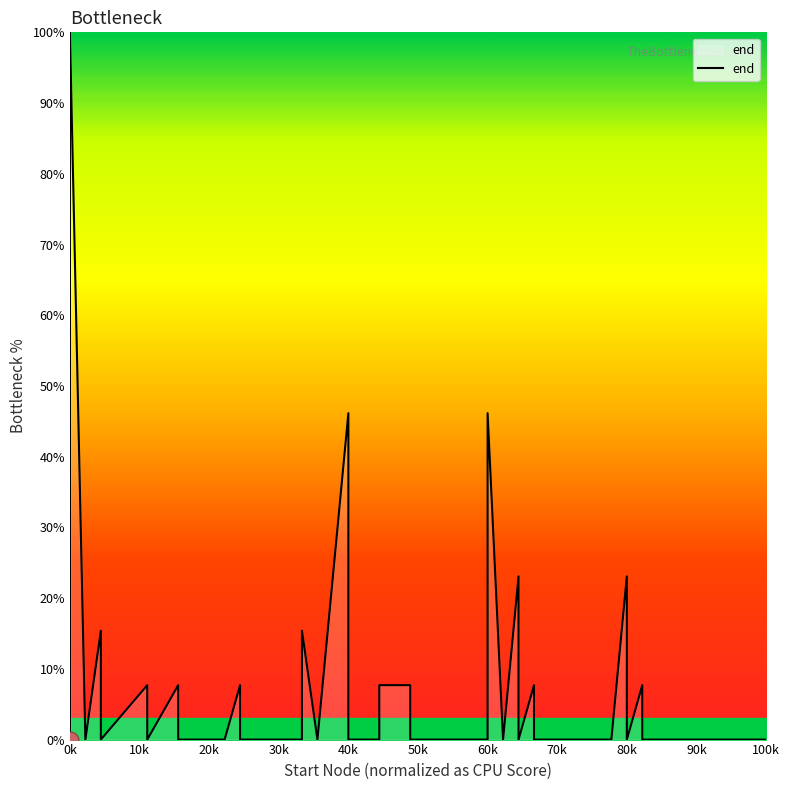

True or false: there are more than 1 points higher than both neighbors.

True